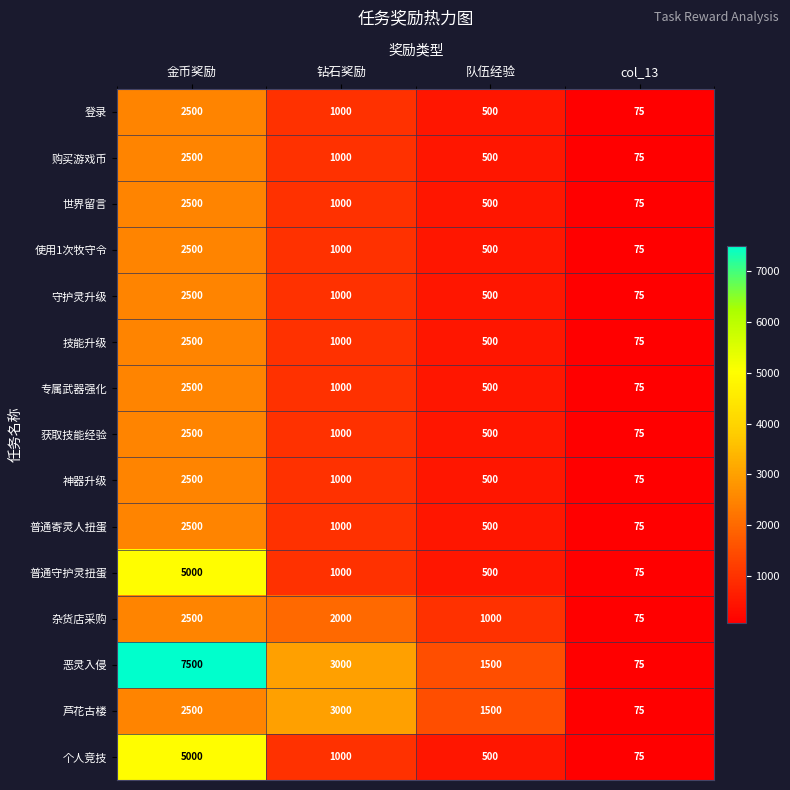

Is the value of 神器升级 at 队伍经验 greater than the value of 杂货店采购 at 钻石奖励?

No